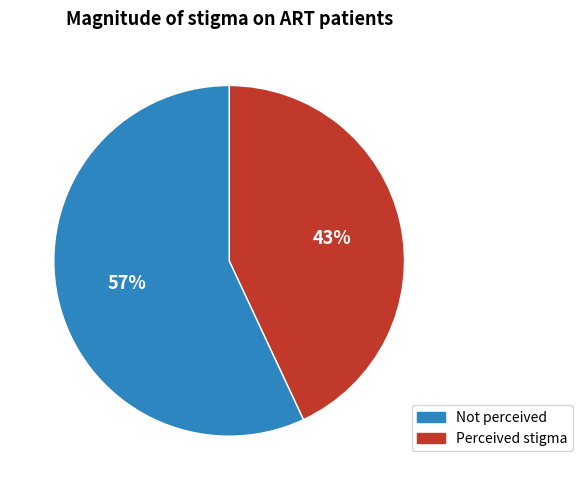

To the nearest percent, what is the average slice percentage?

50%